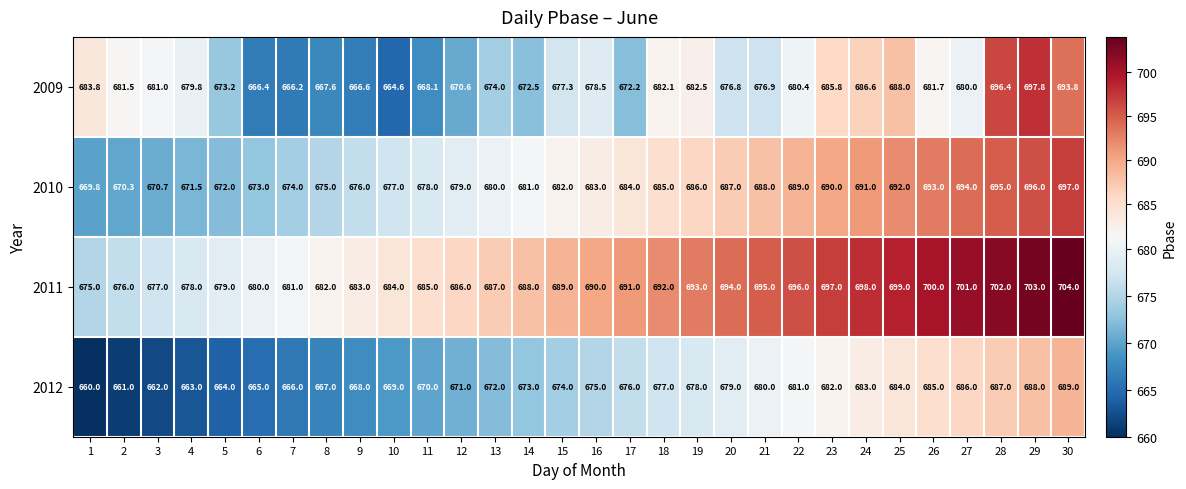

At 16, list the series in order from smallest to largest.

2012, 2009, 2010, 2011